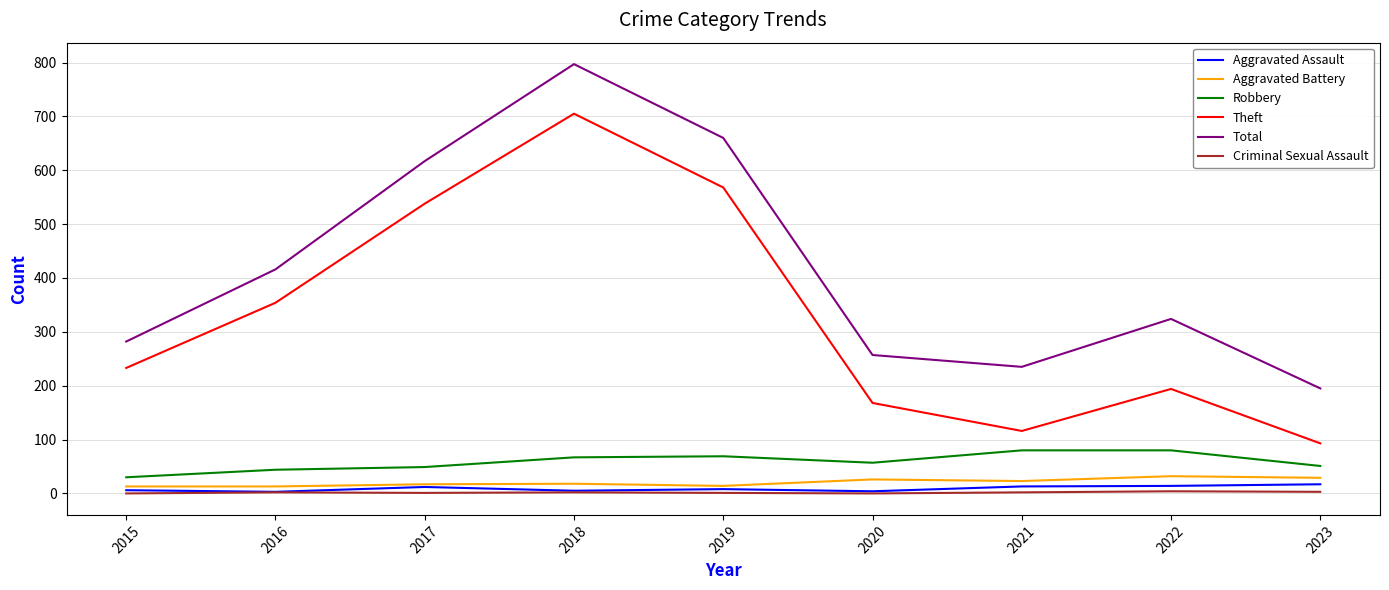

Which series has the largest range (max minus min)?

Theft